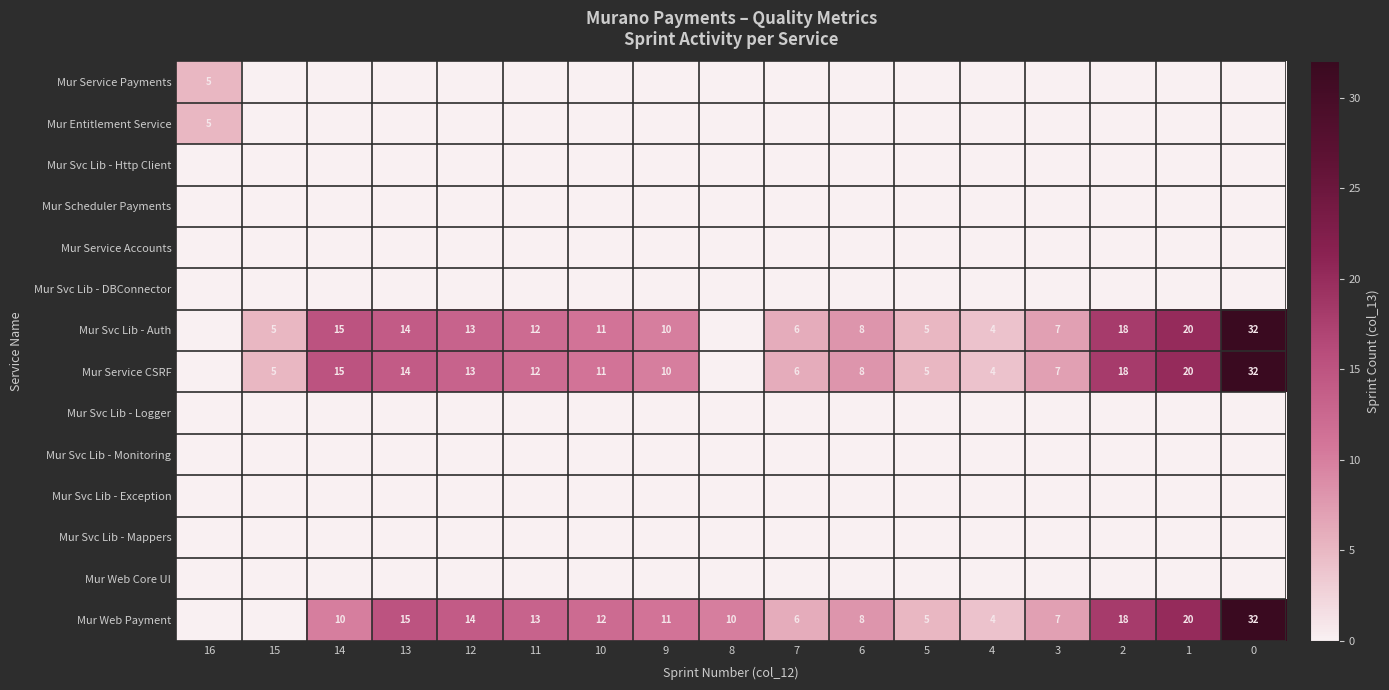

True or false: Mur Web Payment has a value of 7 at 0.

False